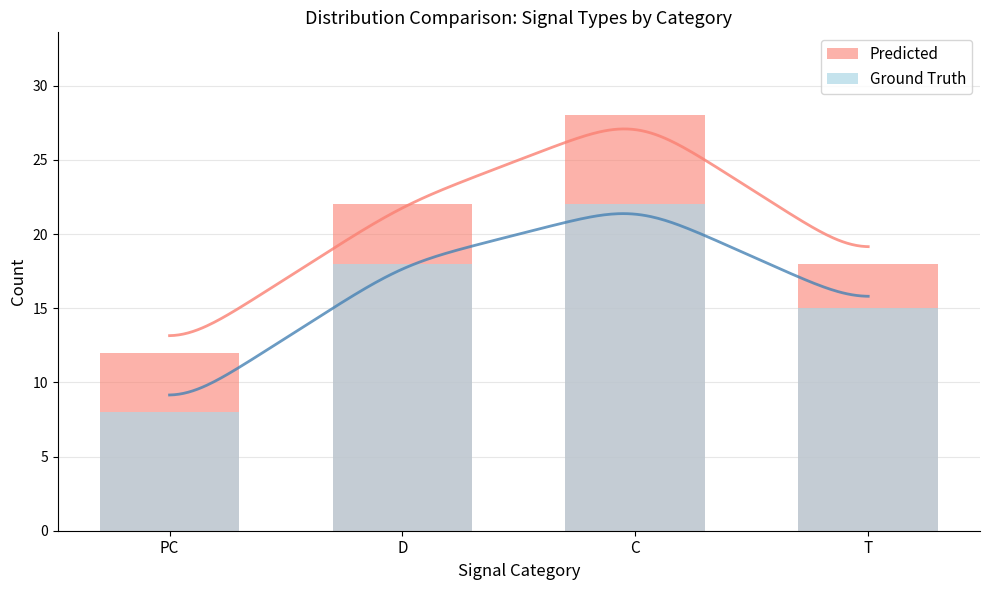

Reading right to left, extract all data points from this chart.

Predicted: 18	28	22	12
Ground Truth: 15	22	18	8